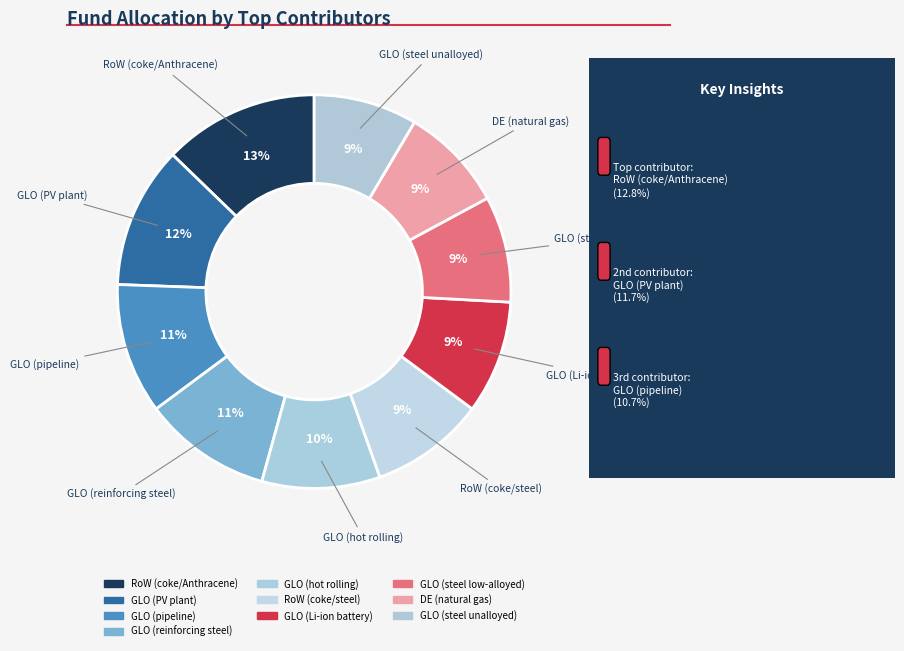

What is the largest slice in the pie chart?

RoW (coke/Anthracene)